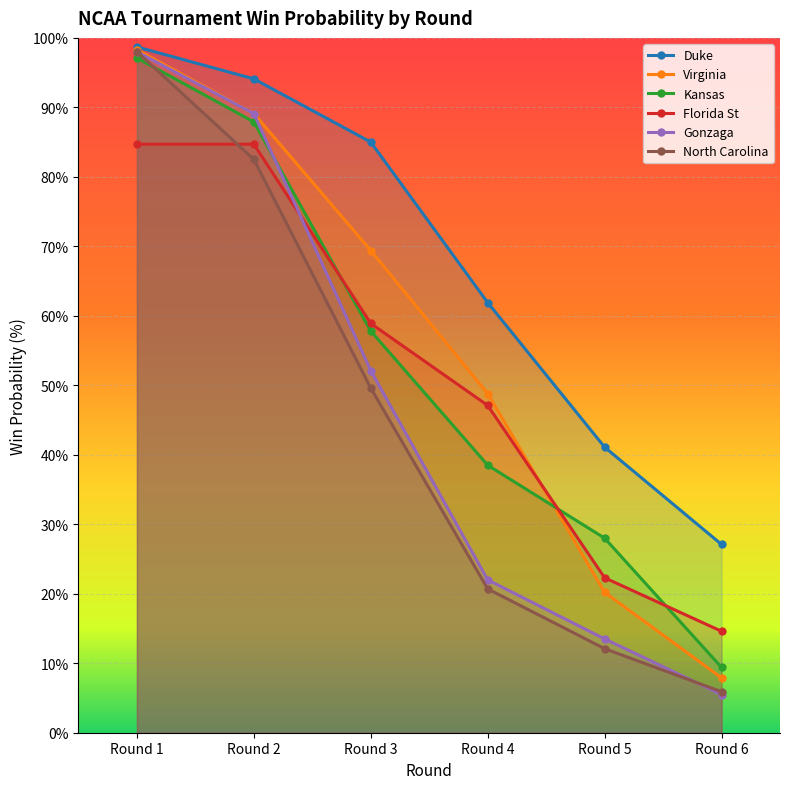

What is the spread (max minus min) of values at Round 3?

35.4